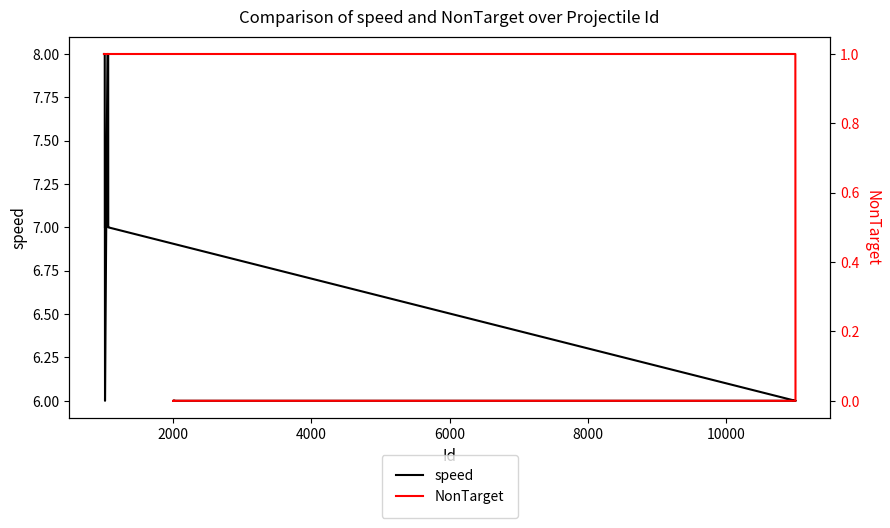

How many series are shown in this chart?

2